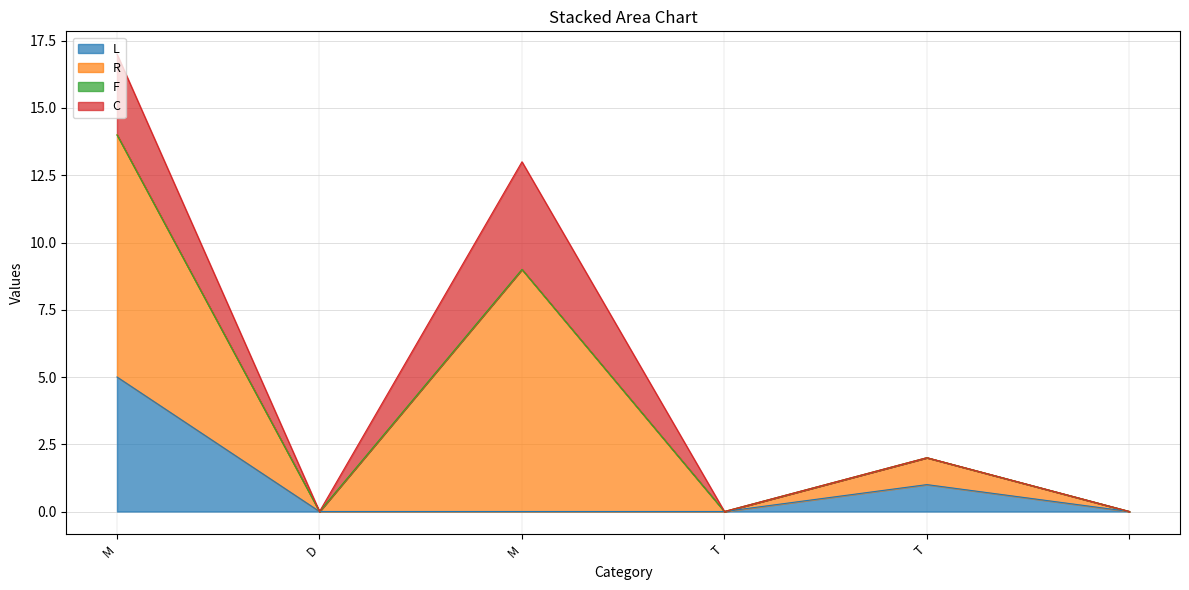

True or false: L and R cross at least once.

False